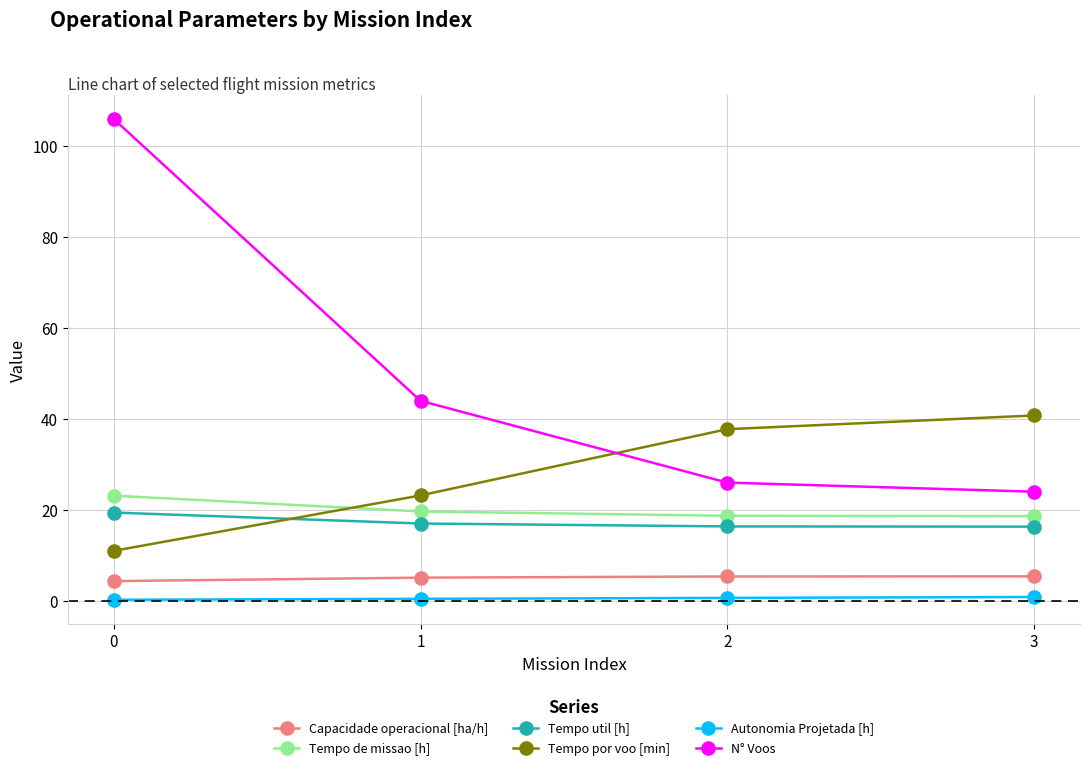

The Tempo util [h] series shows 19.4 at 0. True or false?

True